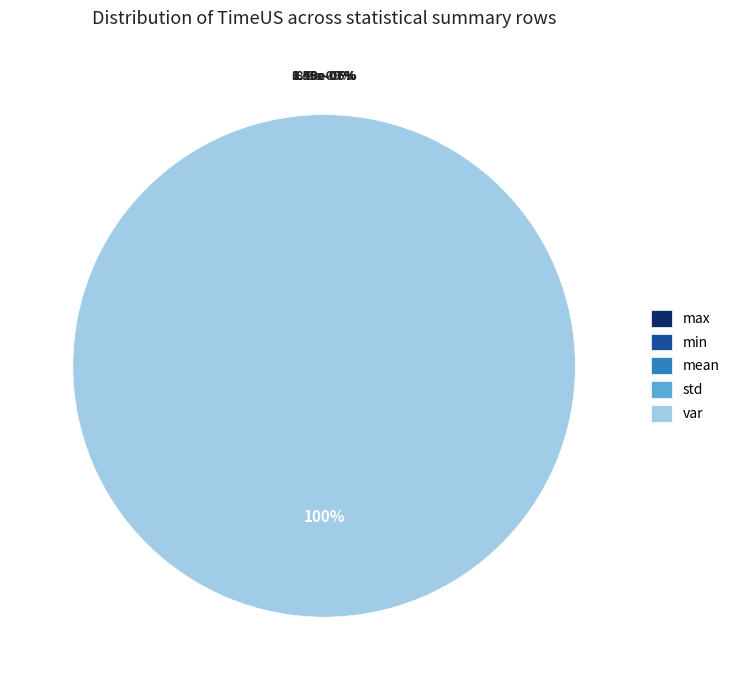

Count the number of slices in the pie.

5